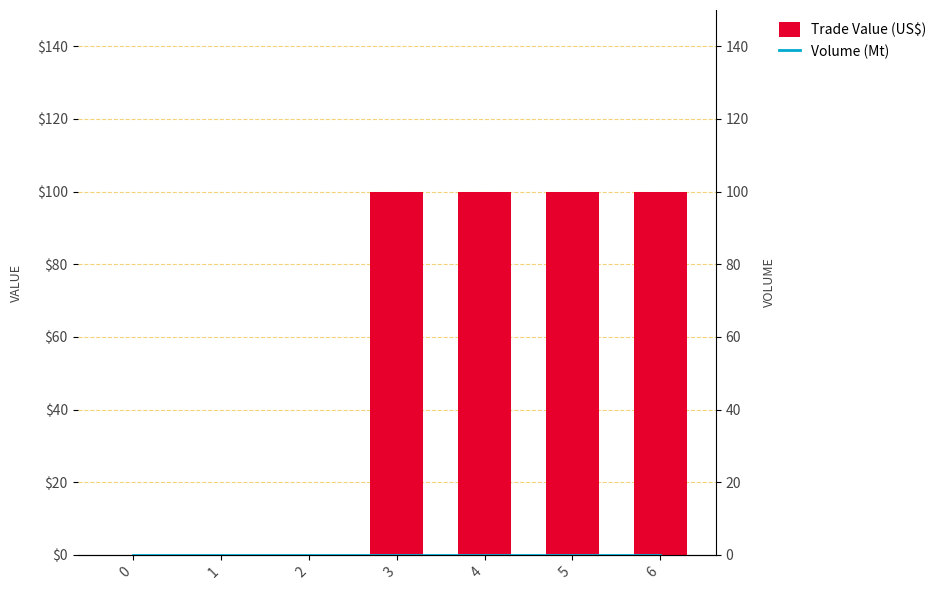

Reading left to right, extract all data points from this chart.

Trade Value (US$): 0=0	1=0	2=0	3=100	4=100	5=100	6=100
Volume (Mt): 0=0	1=0	2=0	3=0	4=0	5=0	6=0